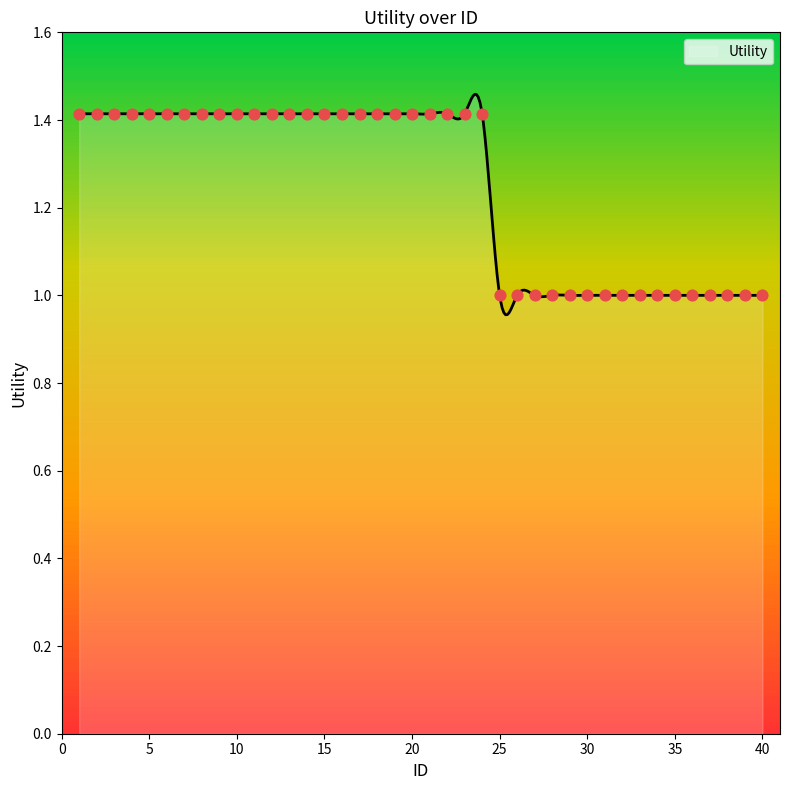

Which has a higher value, 33 or 12?

12